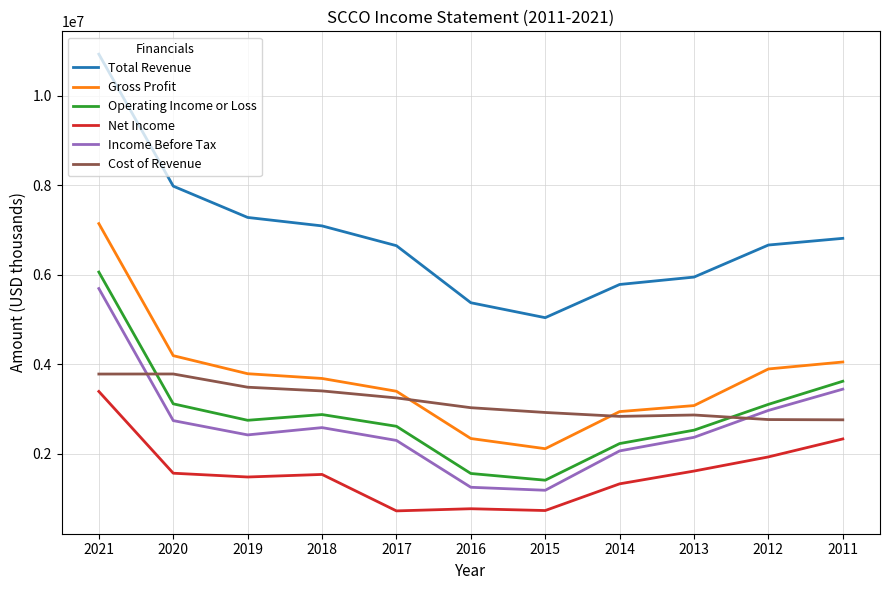

Does the chart have visible grid lines?

Yes